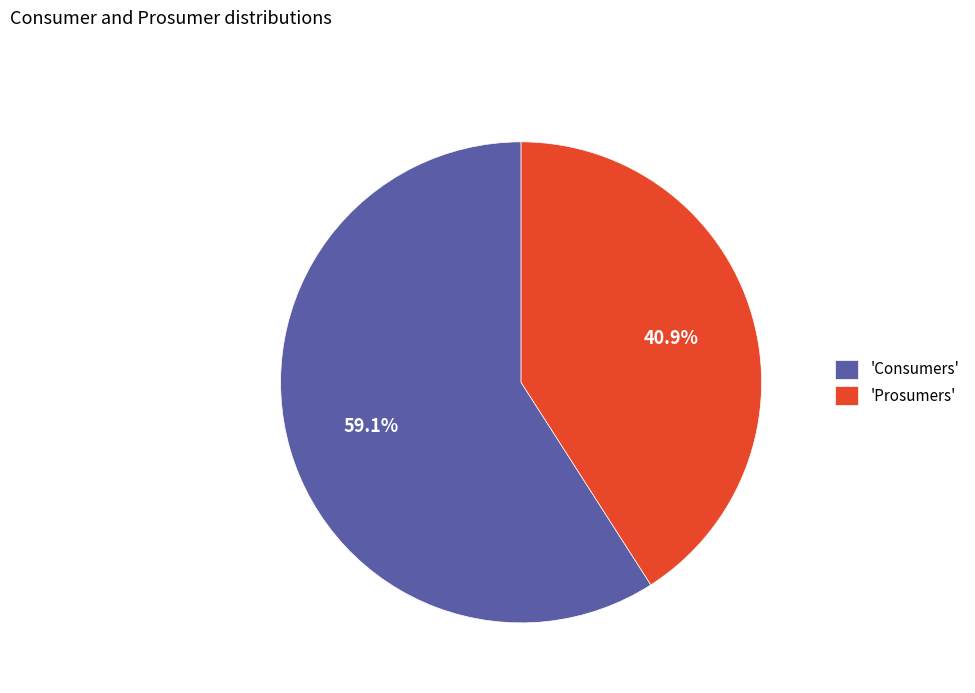

Which category accounts for the majority?

'Consumers'